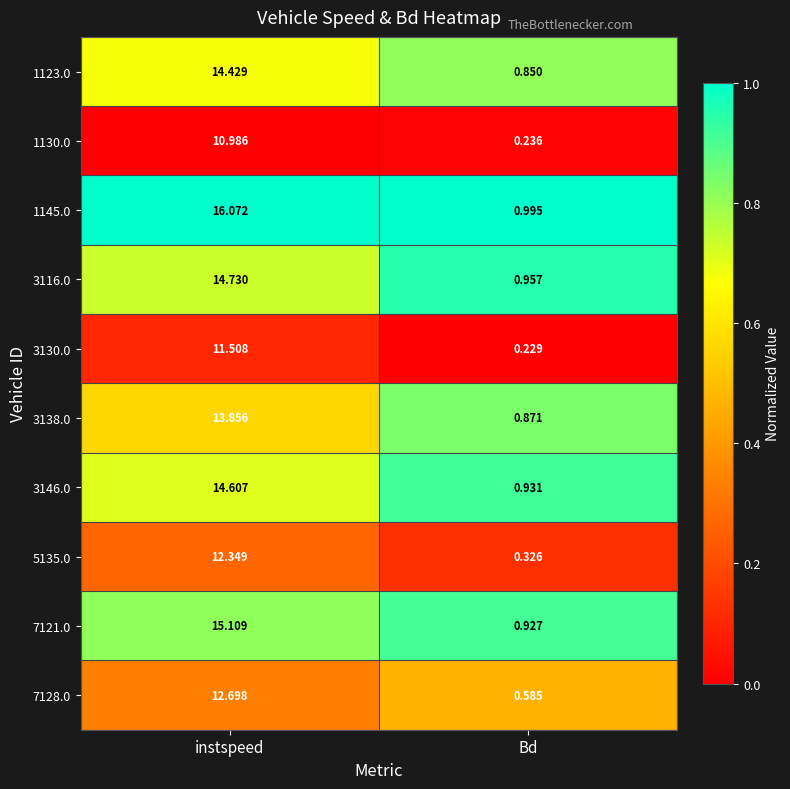

List the labels in order of 3146.0 value, smallest first.

Bd, instspeed